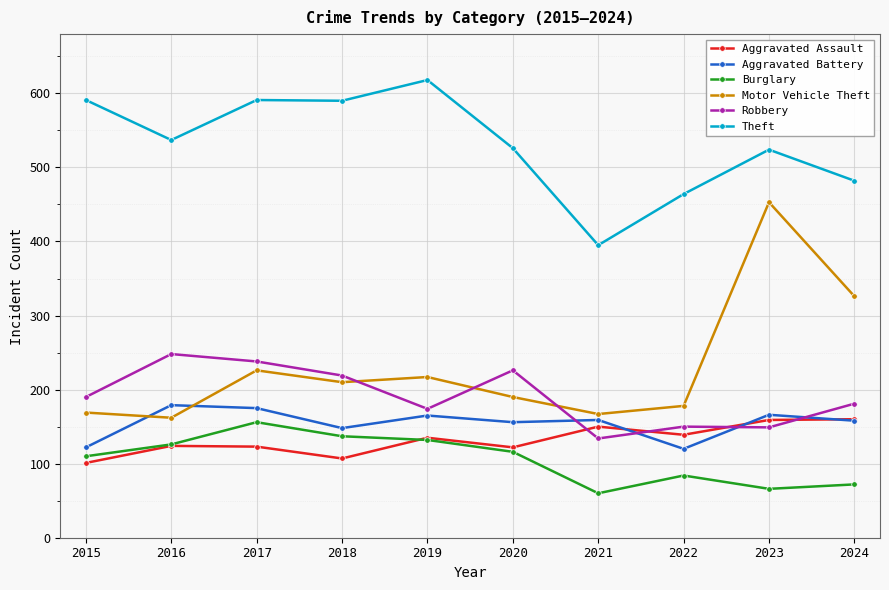

What is the approximate value of Theft at 2017?

591